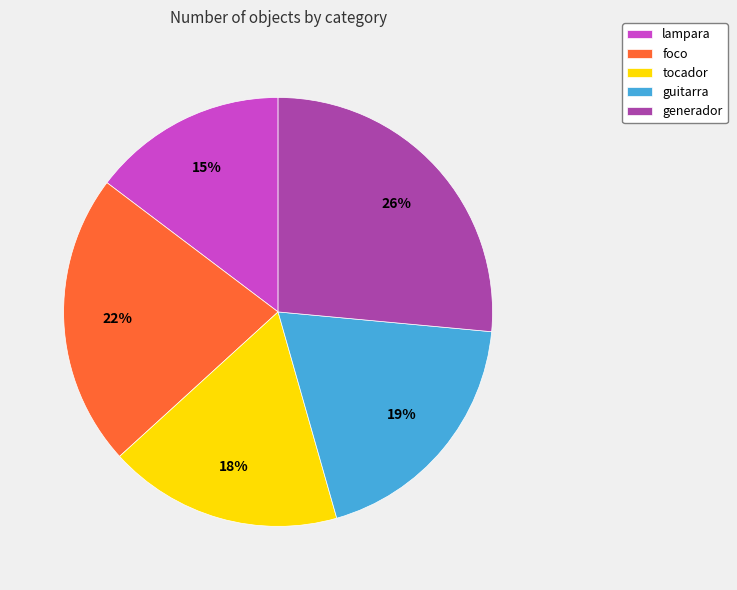

To the nearest percent, what percentage of the pie is tocador?

18%